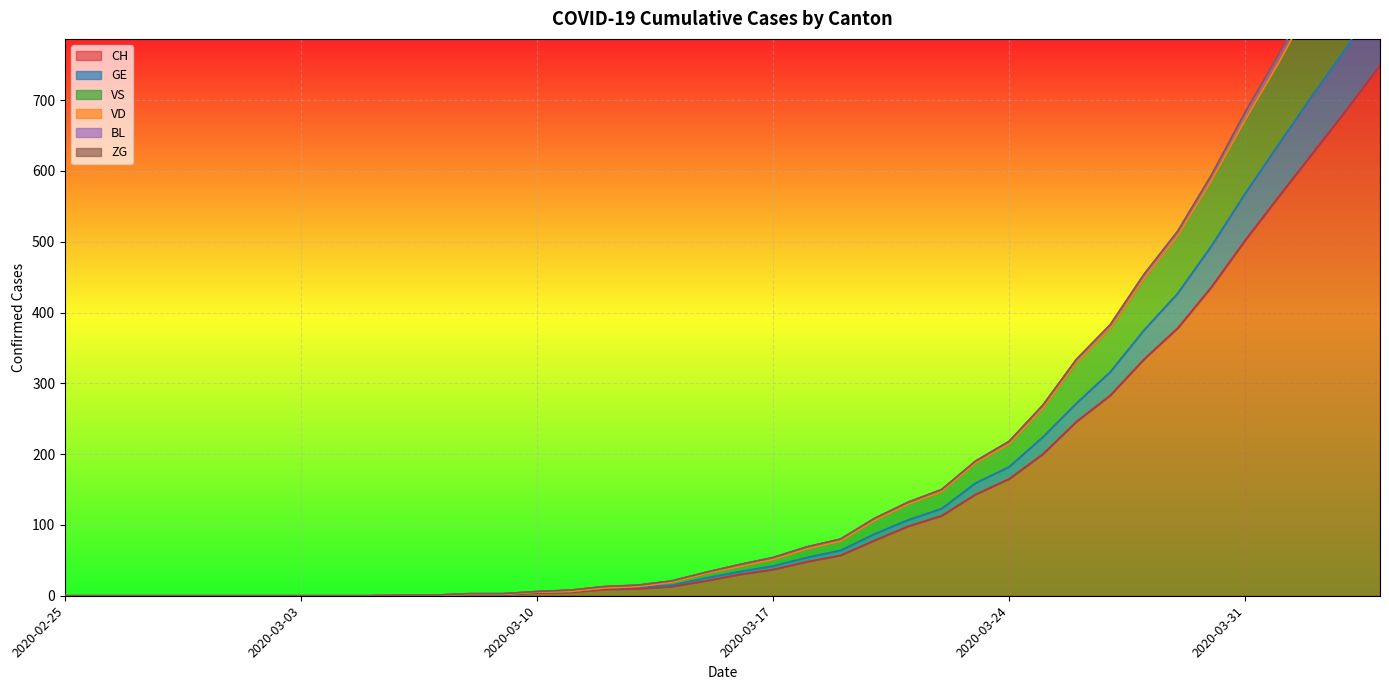

At which label is VS closest to 516?

2020-03-29